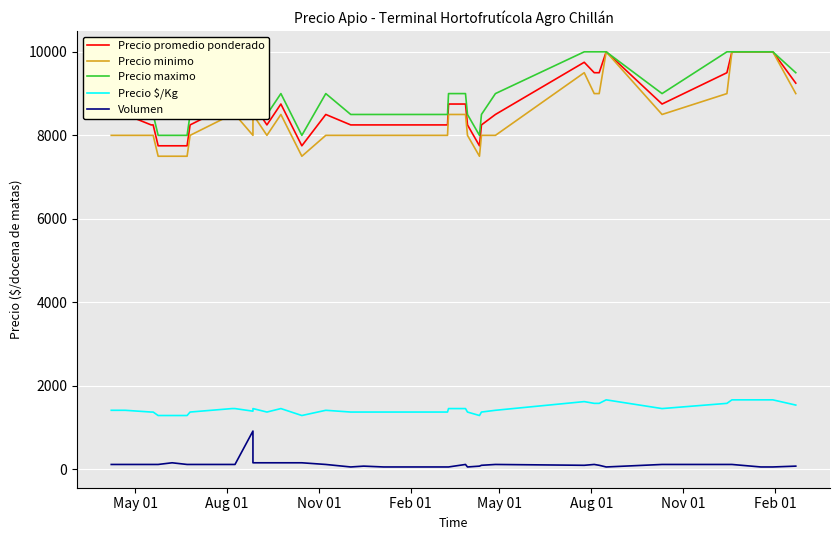

True or false: Precio maximo and Precio minimo cross at least once.

False